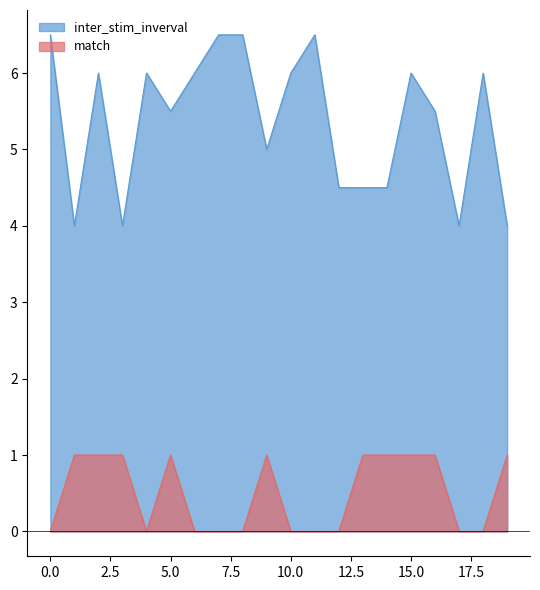

At which category is the sum across all series the highest?

2